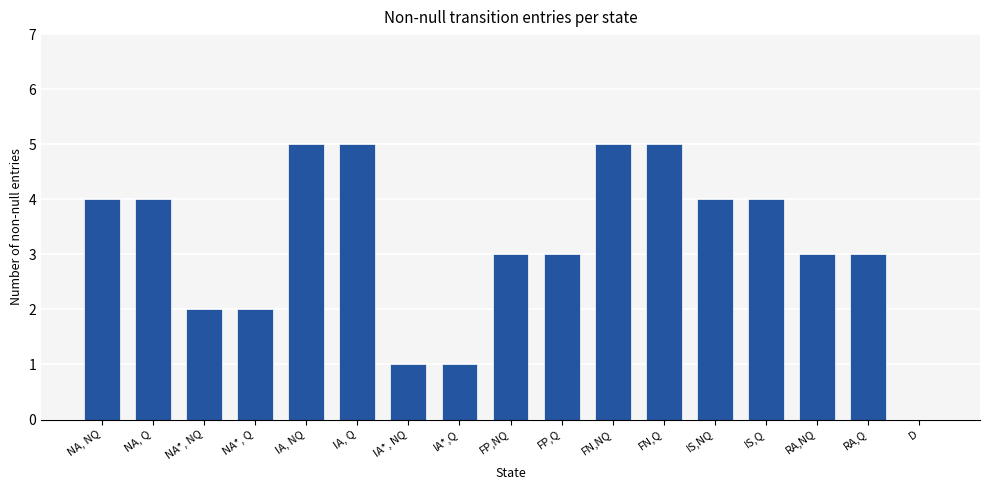

What is the greatest value displayed?

5